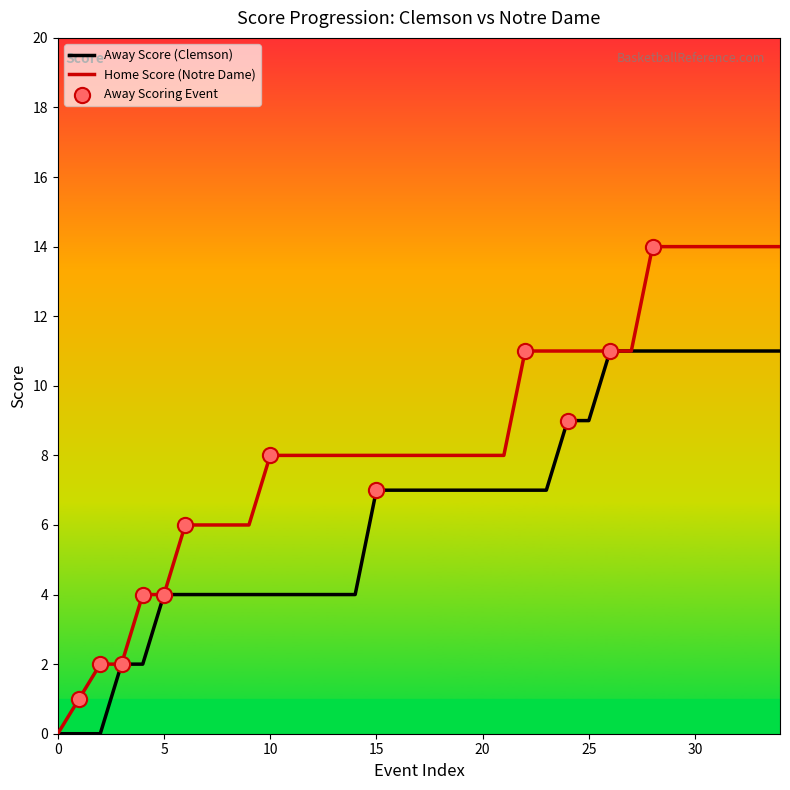

Which series has the widest spread of Y values?

Home Score